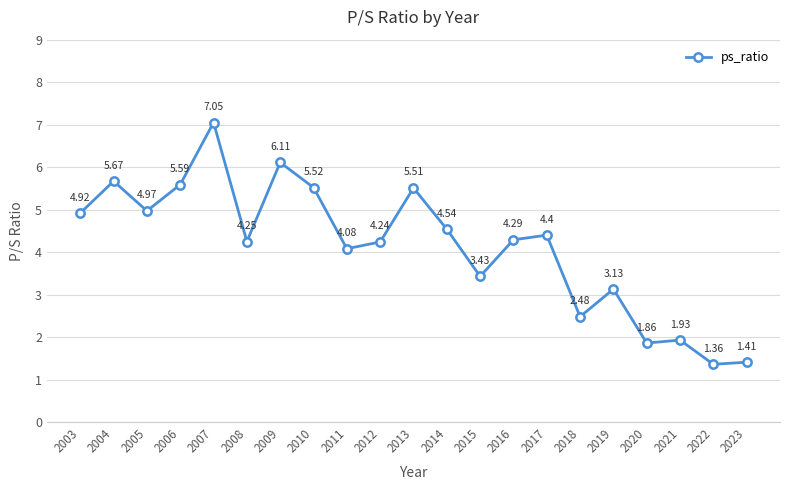

What is the sum of the values at 2019 and 2012?

7.4